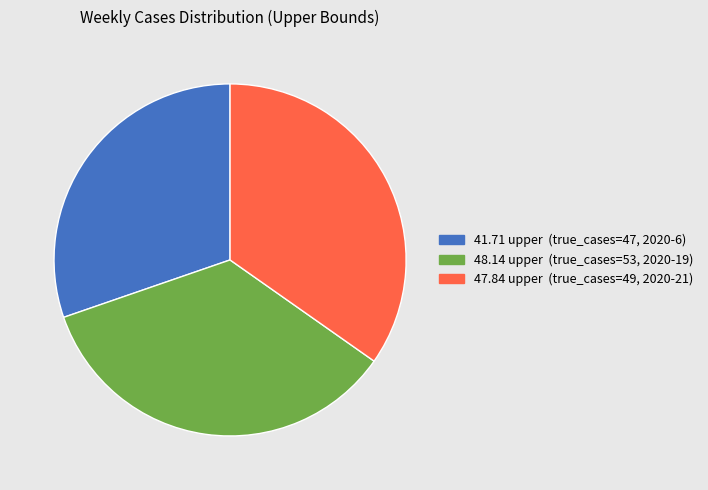

Is there a majority slice in this chart?

No